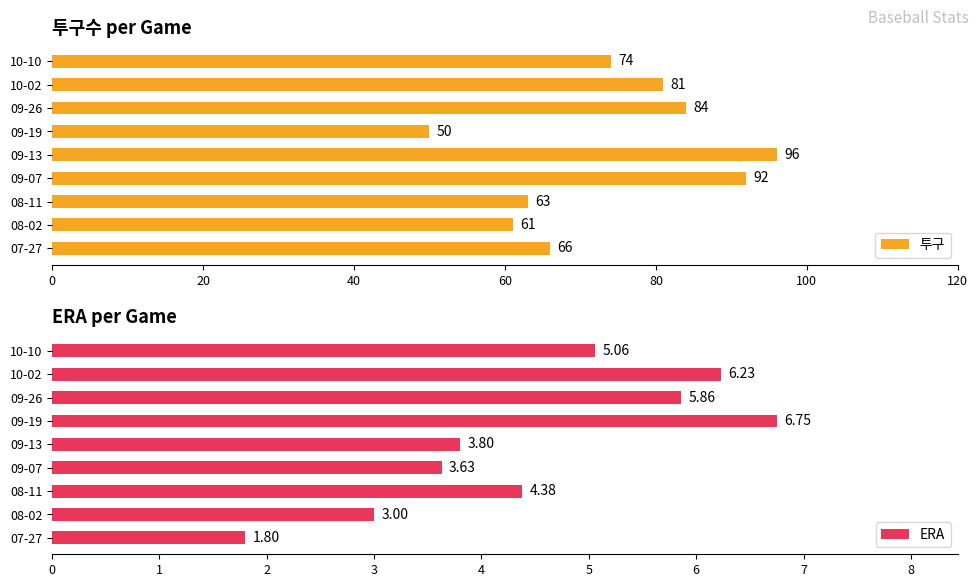

What is the sum of all ERA values?

40.5